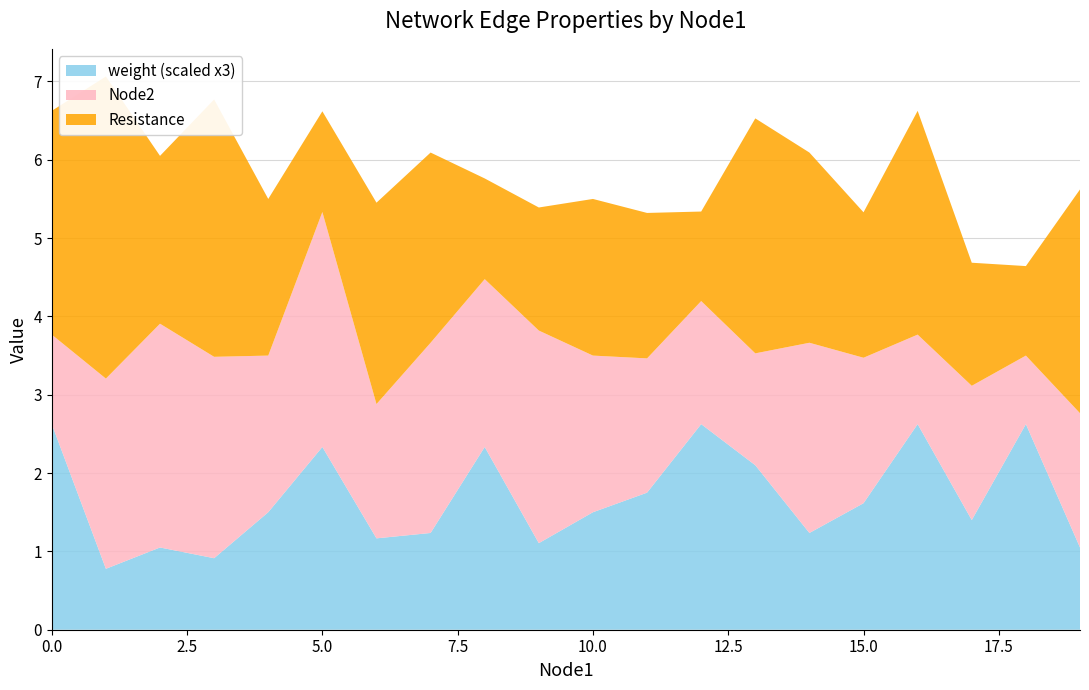

Reading left to right, extract all data points from this chart.

Node2: 1.1	2.4	2.9	2.6	2.0	3.0	1.7	2.4	2.1	2.7	2.0	1.7	1.6	1.4	2.4	1.9	1.1	1.7	0.9	1.7
Resistance: 2.9	3.9	2.1	3.3	2.0	1.3	2.6	2.4	1.3	1.6	2.0	1.9	1.1	3.0	2.4	1.9	2.9	1.6	1.1	2.9
weight: 0.9	0.3	0.4	0.3	0.5	0.8	0.4	0.4	0.8	0.4	0.5	0.6	0.9	0.7	0.4	0.5	0.9	0.5	0.9	0.4